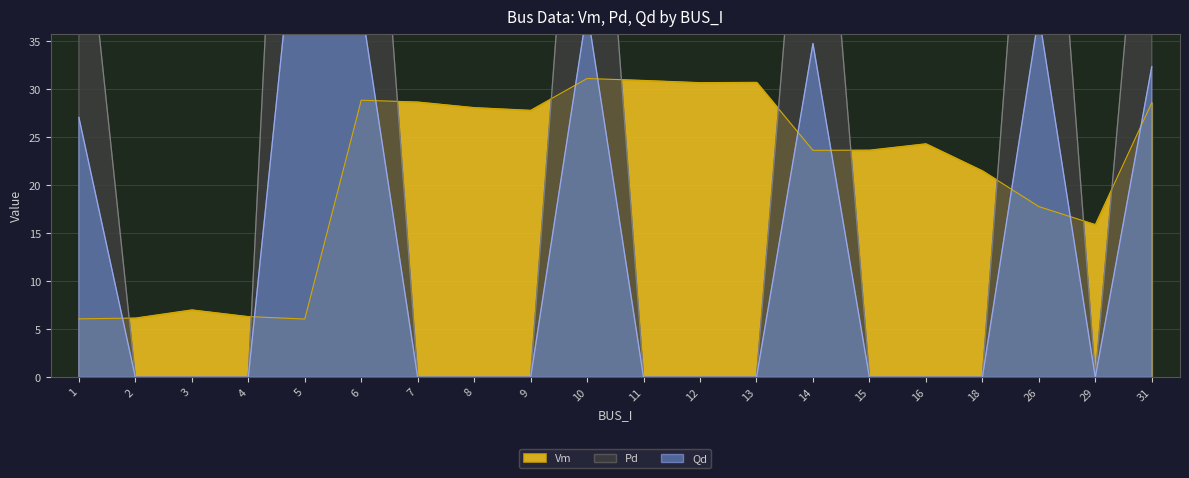

List the labels in order of Qd value, largest first.

5, 6, 10, 26, 14, 31, 1, 2, 3, 4, 7, 8, 9, 11, 12, 13, 15, 16, 18, 29